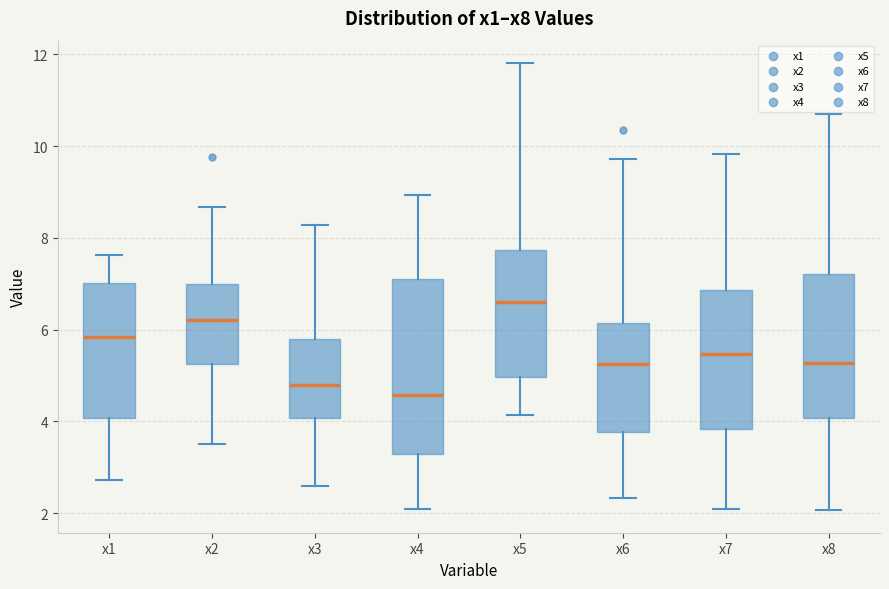

Comparing the boxes themselves (not the whiskers), which one is the tallest?

x4